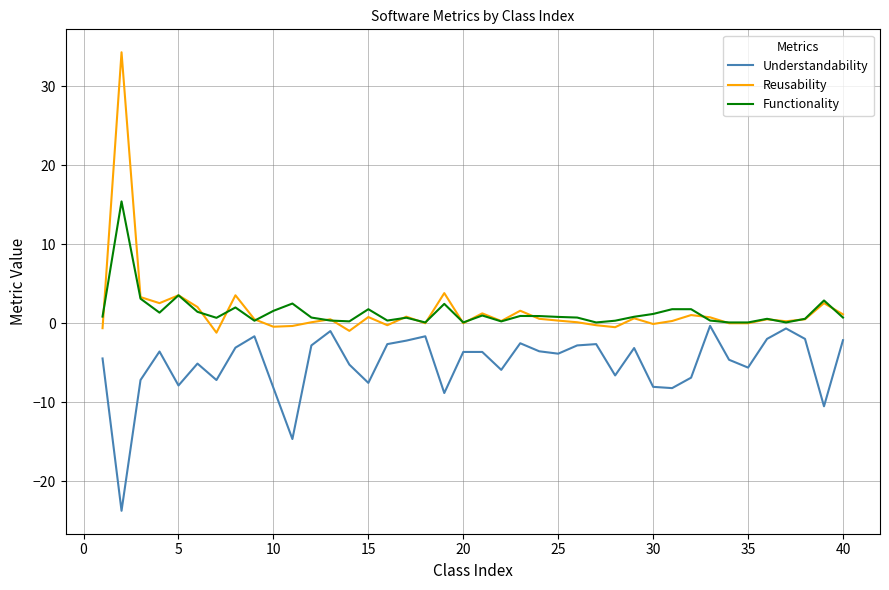

What is the smallest value displayed?

-23.7